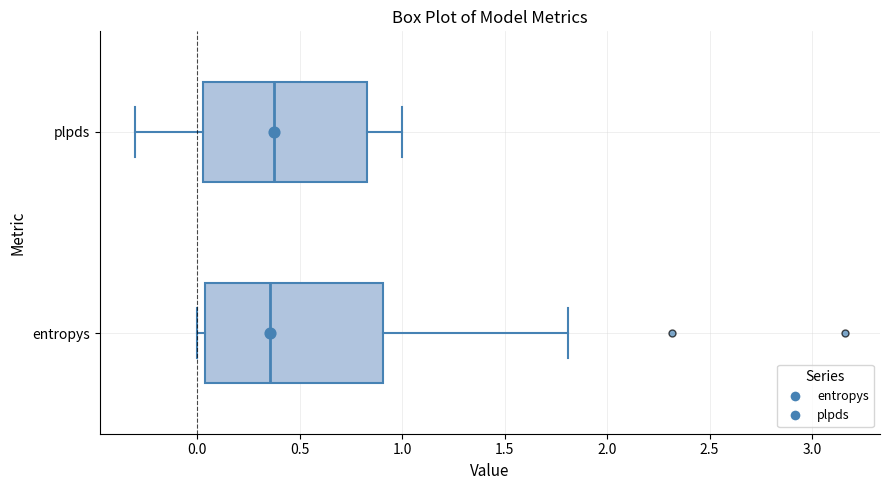

Where is the left edge of the box for entropys on the x-axis? The values are not printed on the chart, so give them approximately, as read against the axis.

0.05